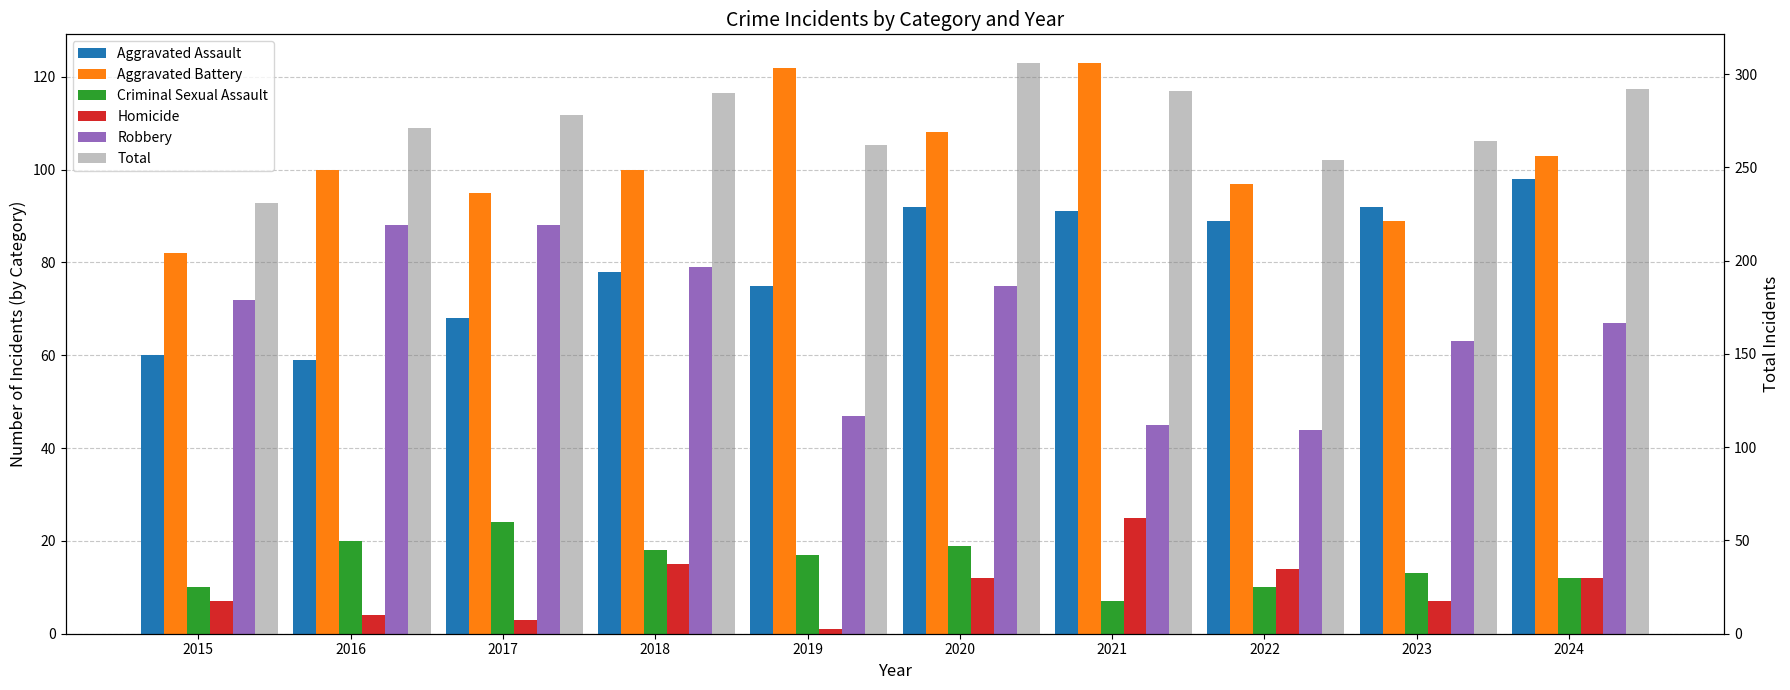

Which series has the largest total across all categories?

Total